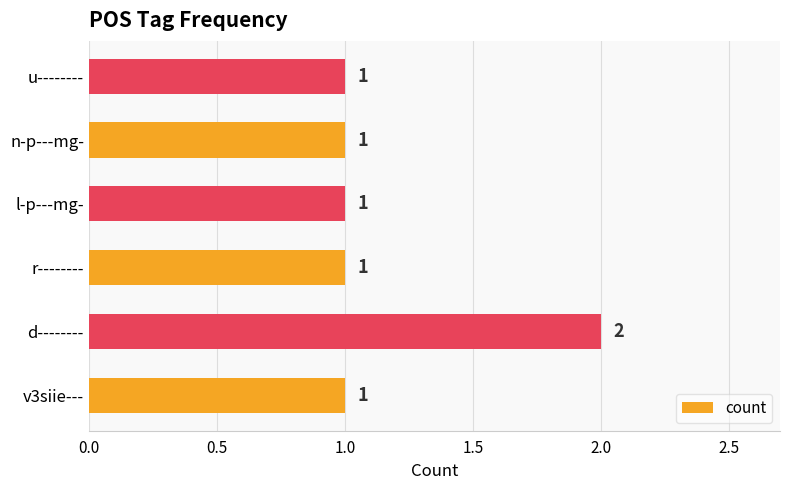

Reading bottom to top, extract all data points from this chart.

v3siie---=1	d--------=2	r--------=1	l-p---mg-=1	n-p---mg-=1	u--------=1